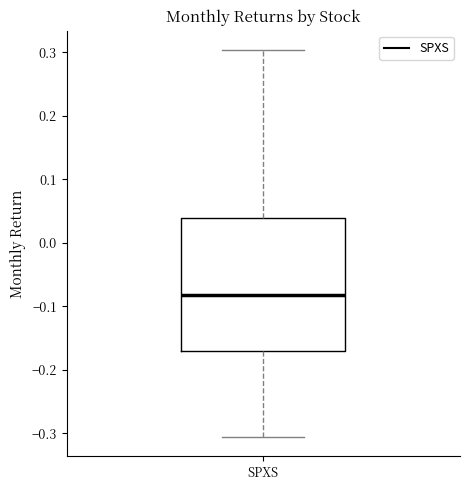

Where does the upper whisker of the box for SPXS end on the y-axis? The values are not printed on the chart, so give them approximately, as read against the axis.

0.30